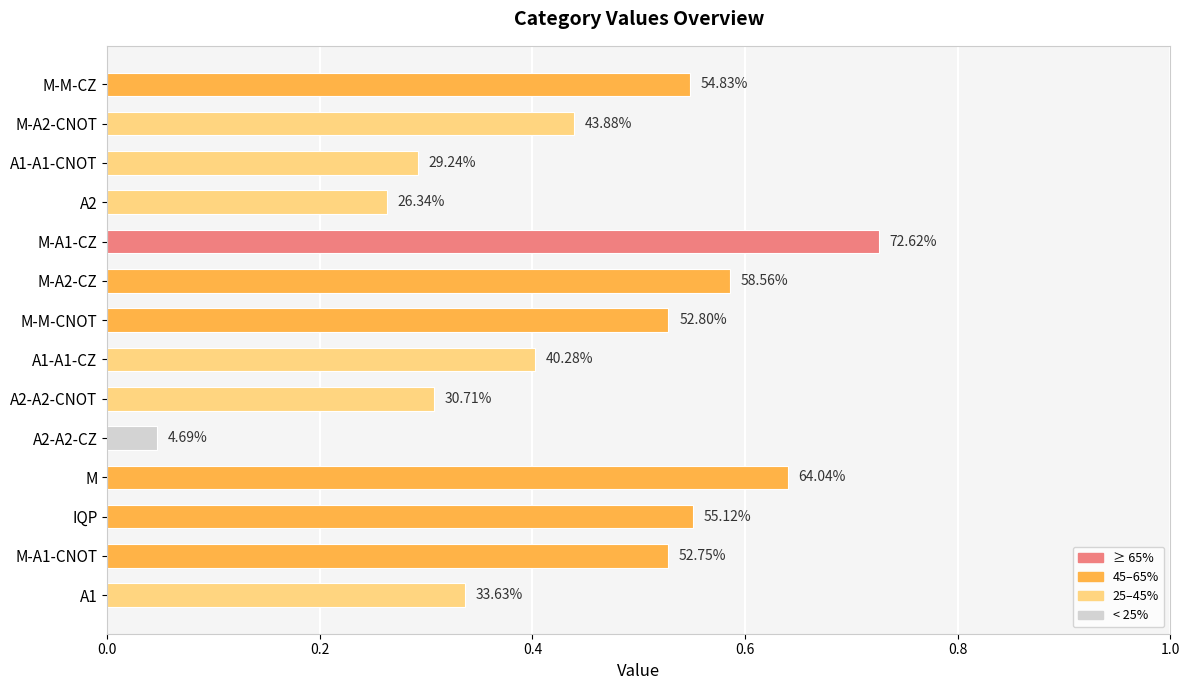

Are the bars horizontal?

Yes